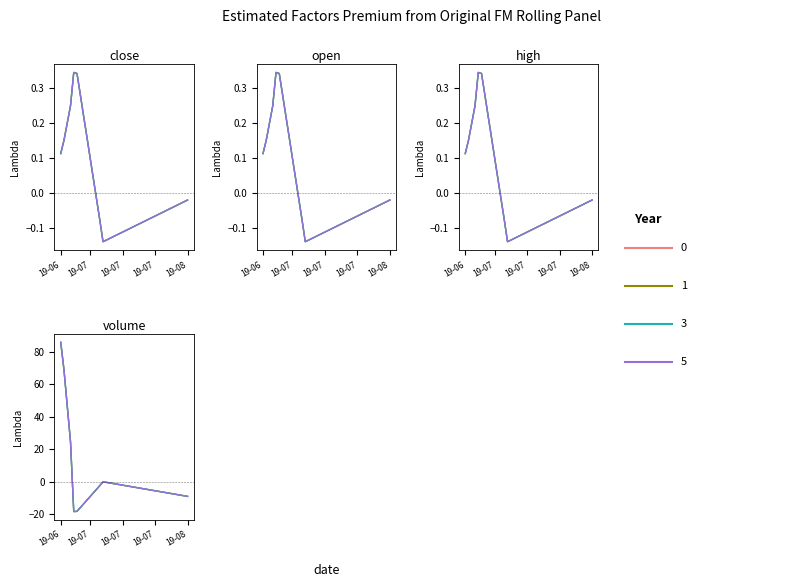

How many distinct data groups are displayed?

4